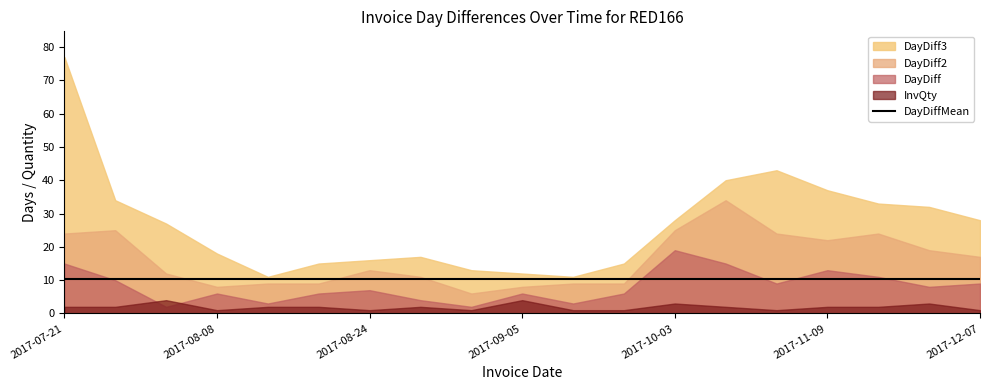

What position from the right is 2017-11-20?

3